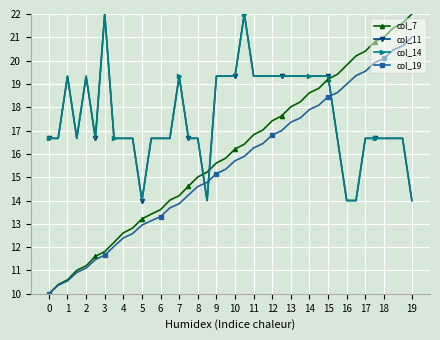

Does the chart have visible grid lines?

Yes